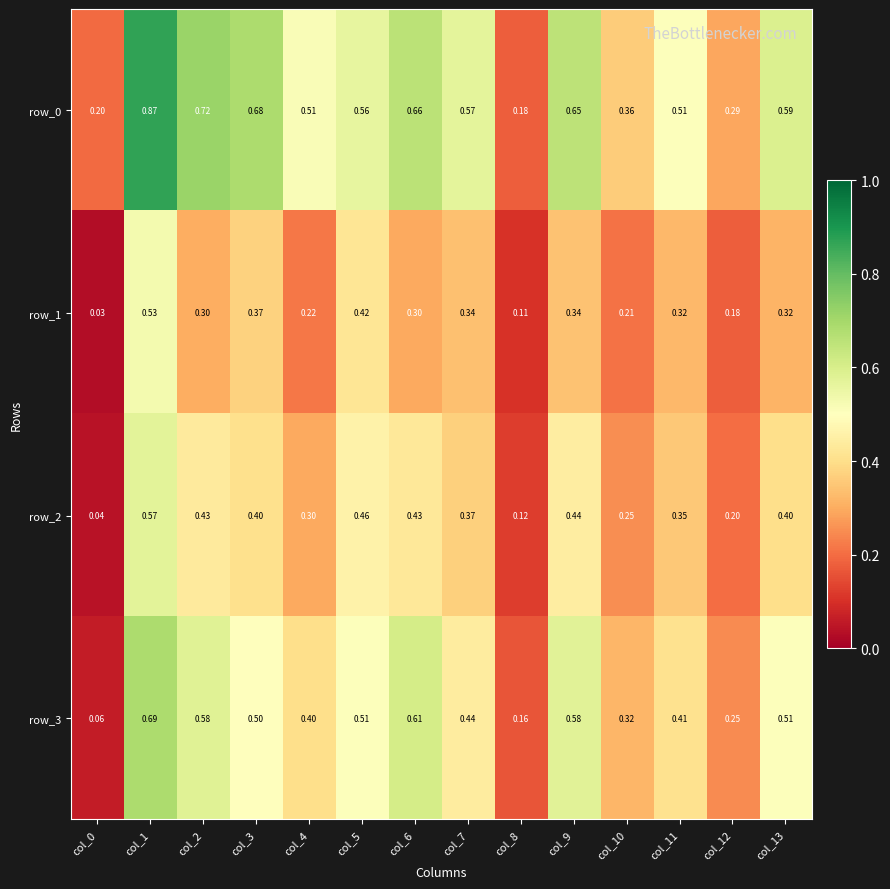

Is the value of row_2 at col_2 greater than the value of row_1 at col_10?

Yes